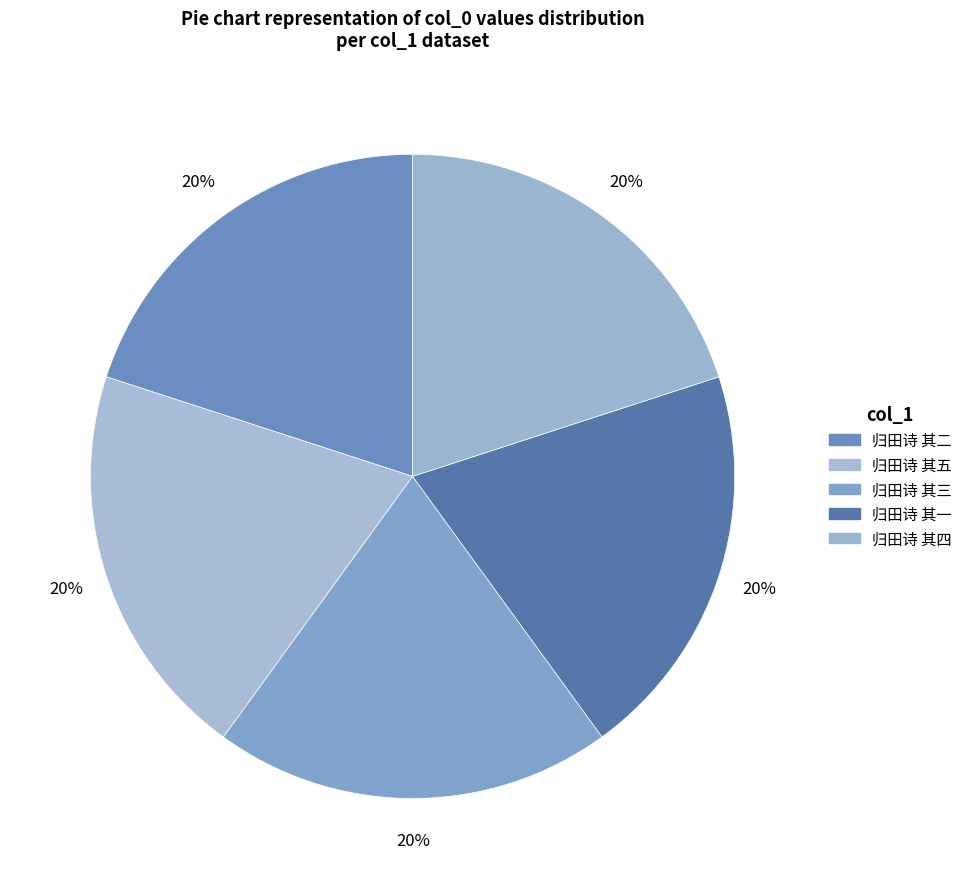

How many segments does this pie chart have?

5